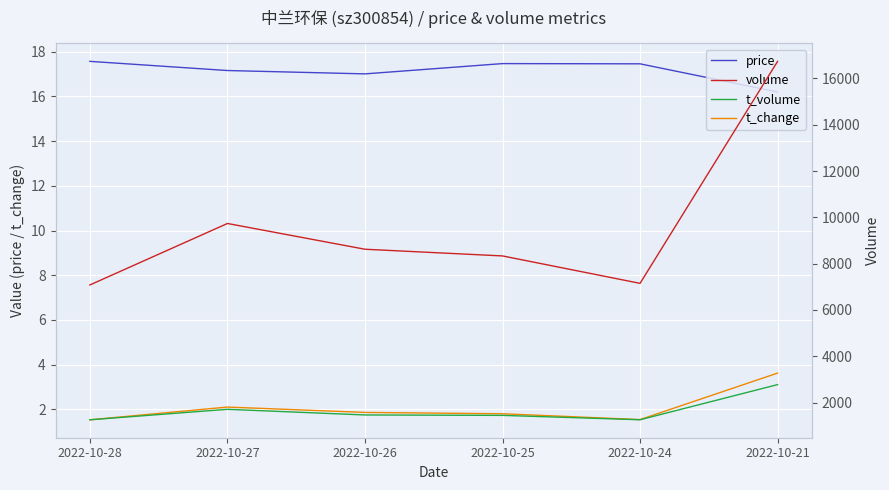

How many categories are shown in the chart?

6